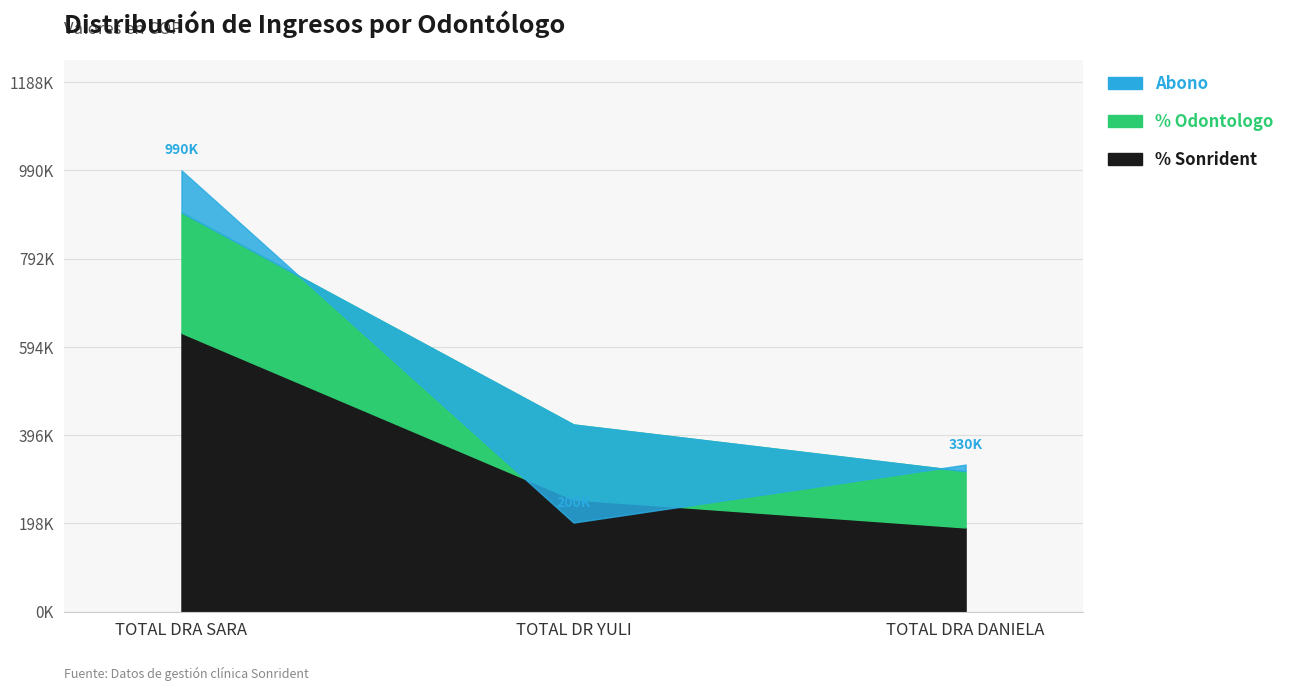

At how many categories does at least one series exceed 5512?

3